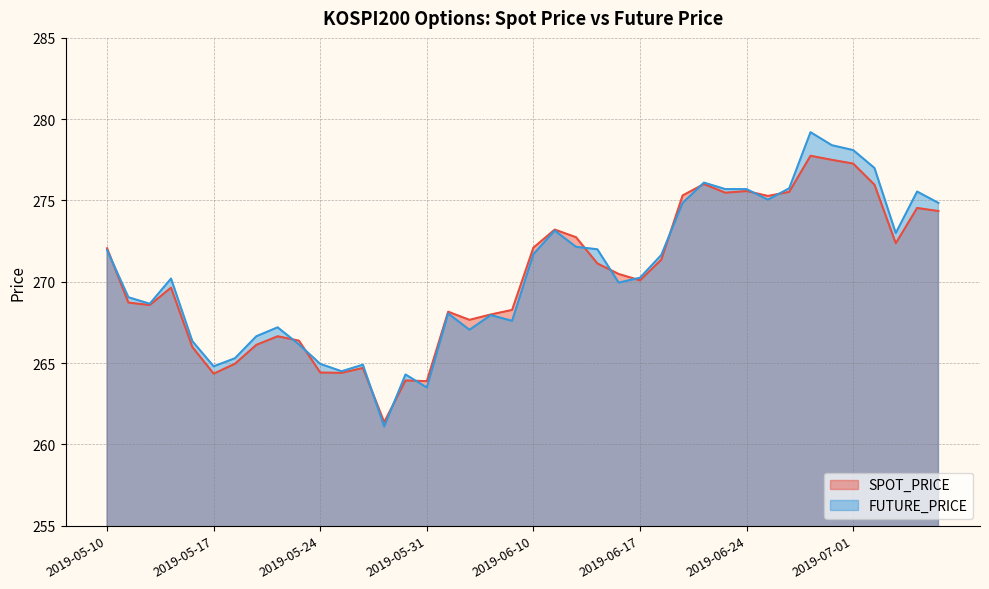

What are all the series names shown in the legend?

SPOT_PRICE, FUTURE_PRICE